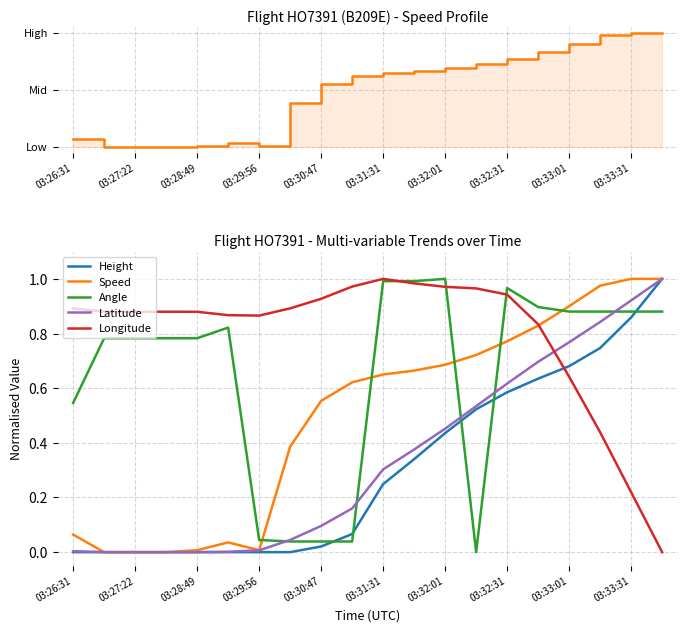

Does the chart display data point markers on the line(s)?

No